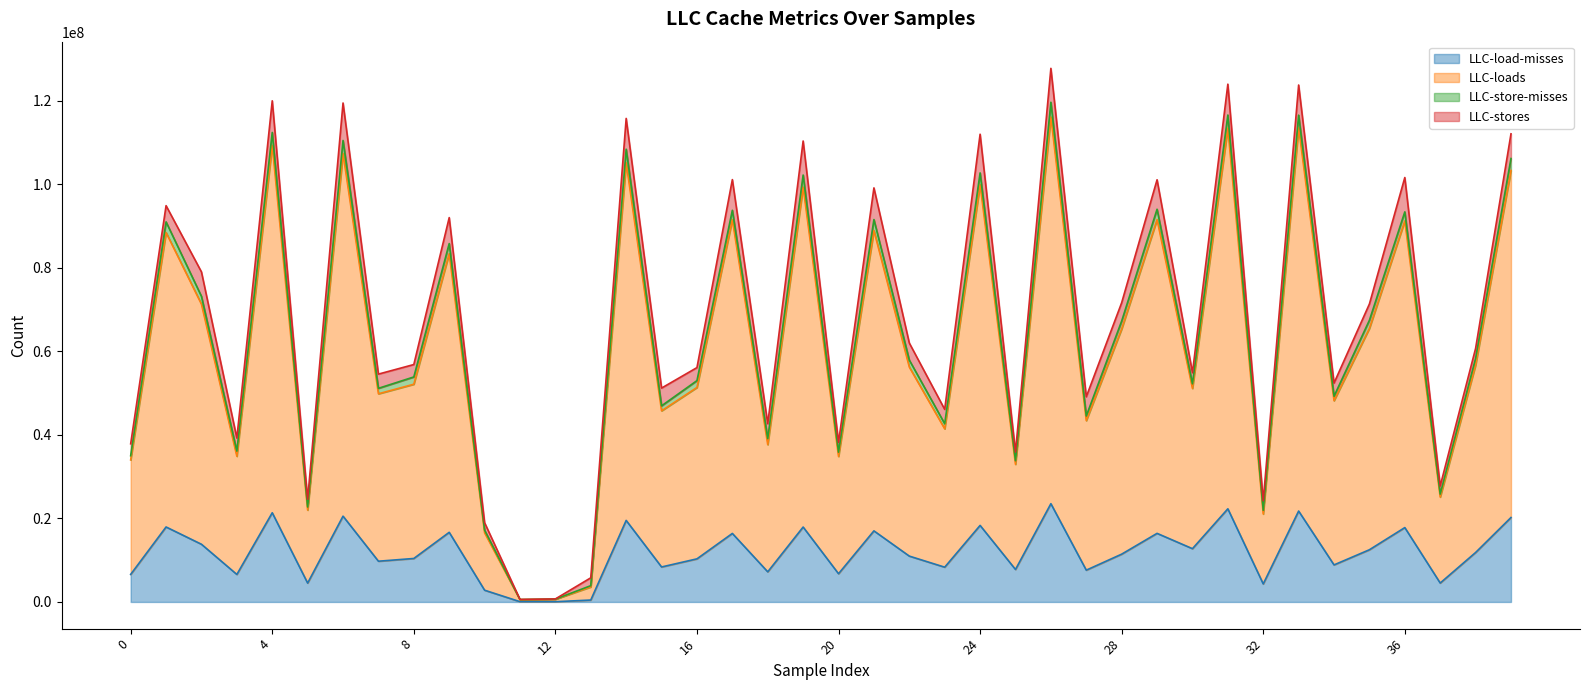

Where is the first local minimum for LLC-loads?

3